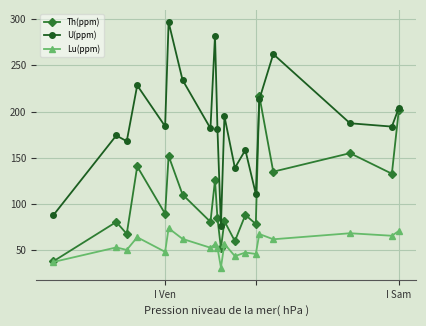

Which series has the largest total across all categories?

U(ppm)